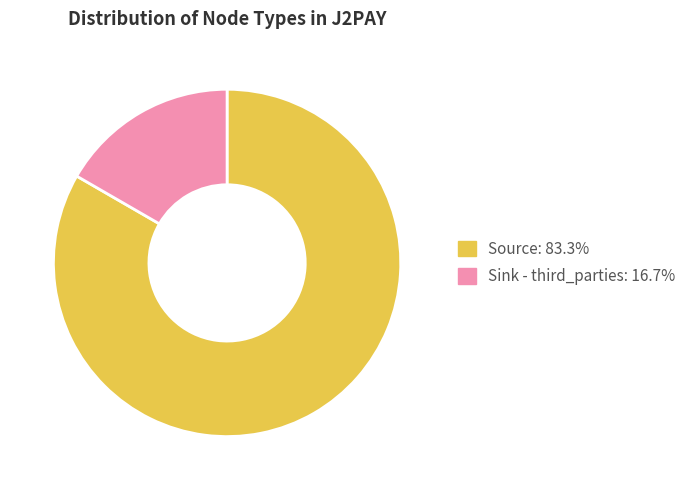

How many segments does this pie chart have?

2